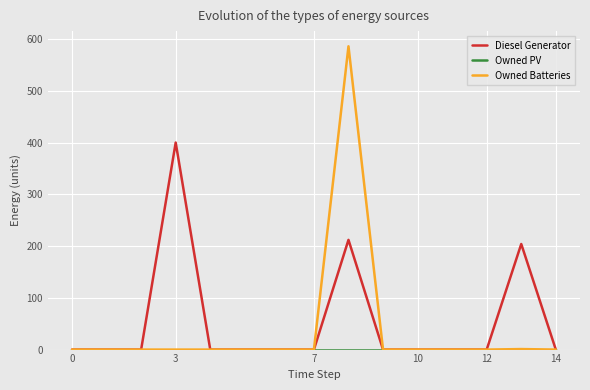

Which series has the largest range (max minus min)?

Owned Batteries